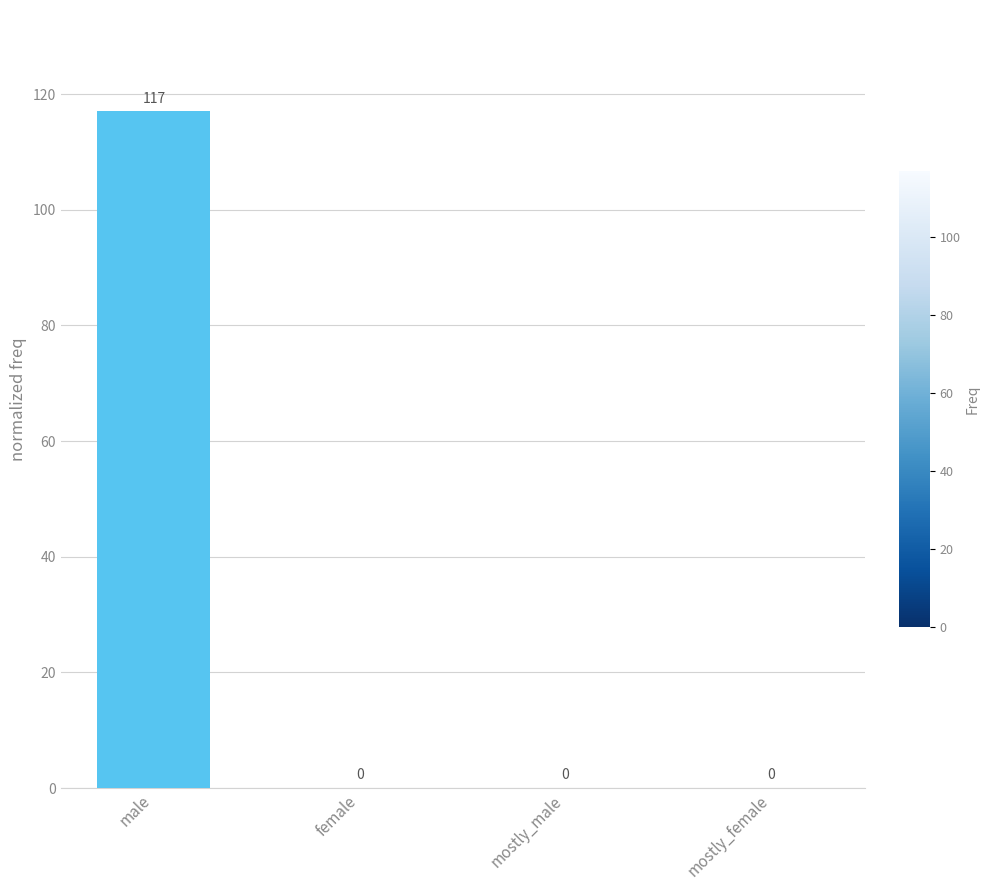

What is the sum of all values?

117